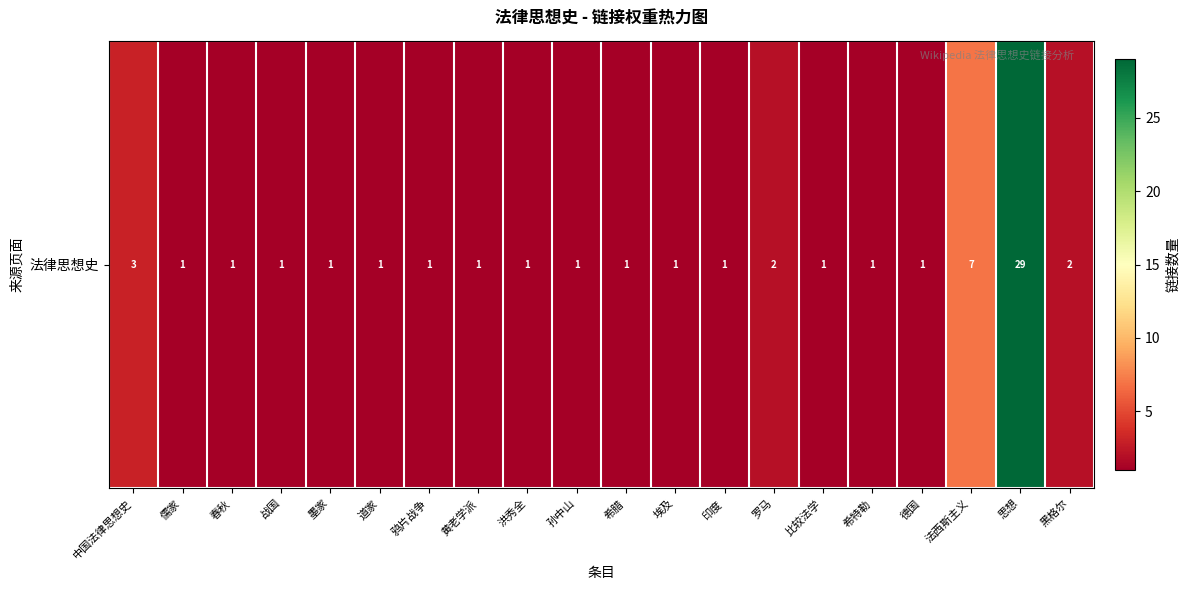

The value at 鸦片战争 is 1. True or false?

True